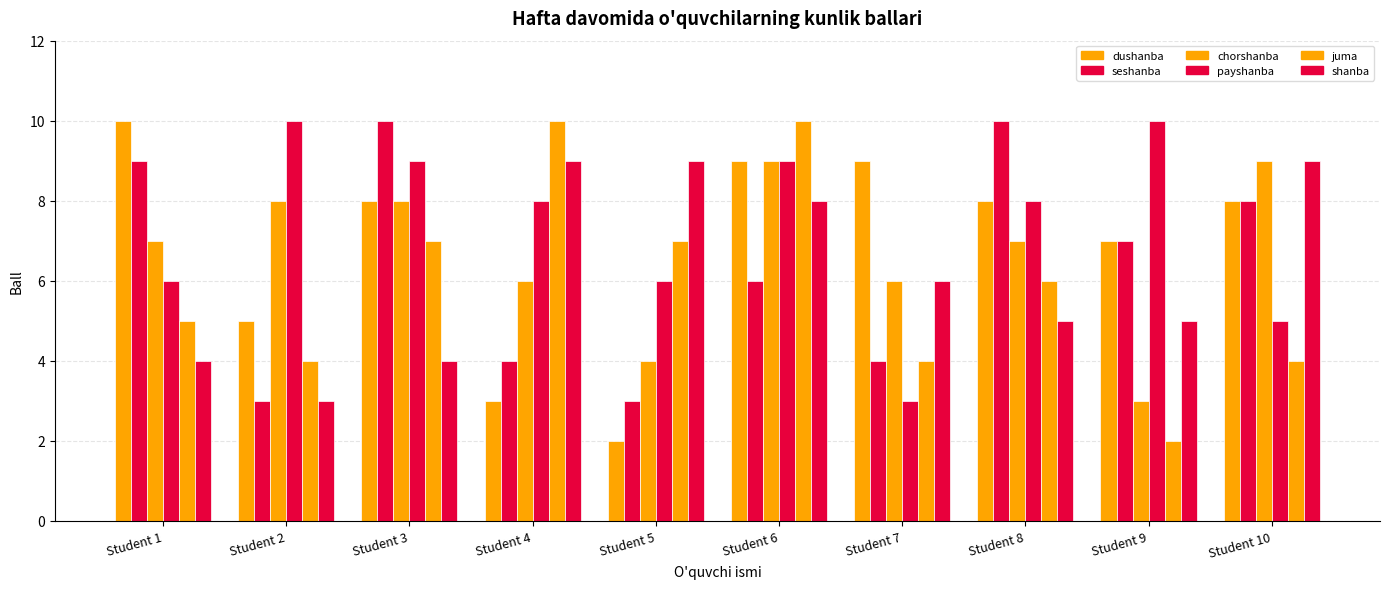

How many series are shown in this chart?

6